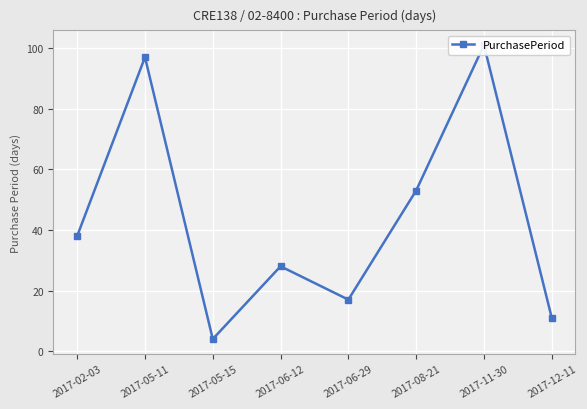

What is the average value?

44